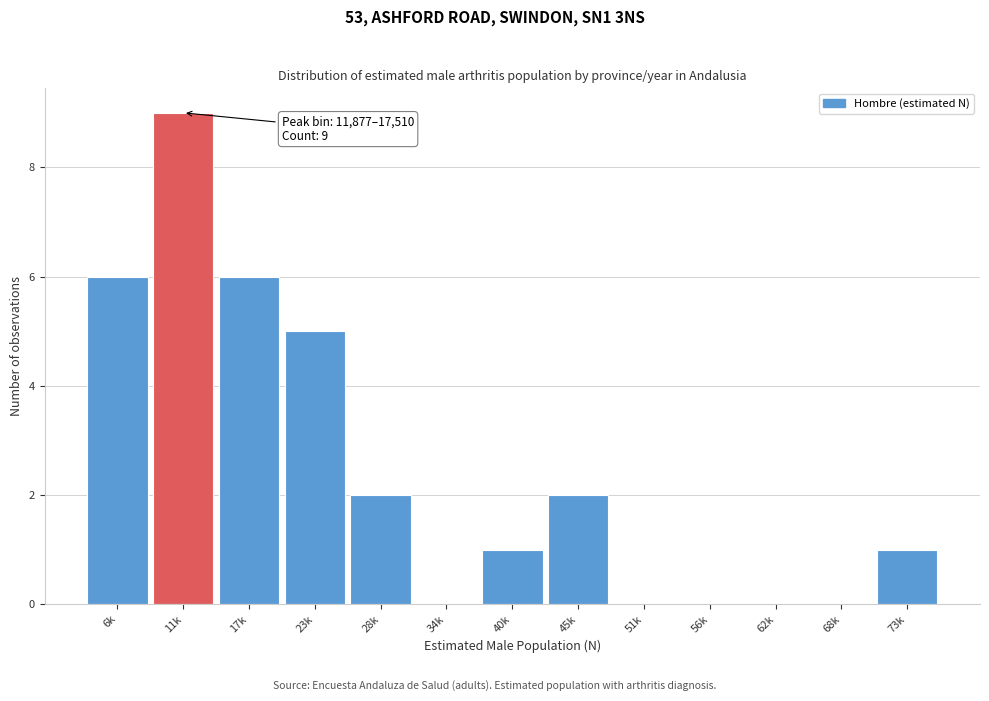

Reading left to right, what are all the values shown in this chart?

6k=6	11k=9	17k=6	23k=5	28k=2	34k=0	40k=1	45k=2	51k=0	56k=0	62k=0	68k=0	73k=1